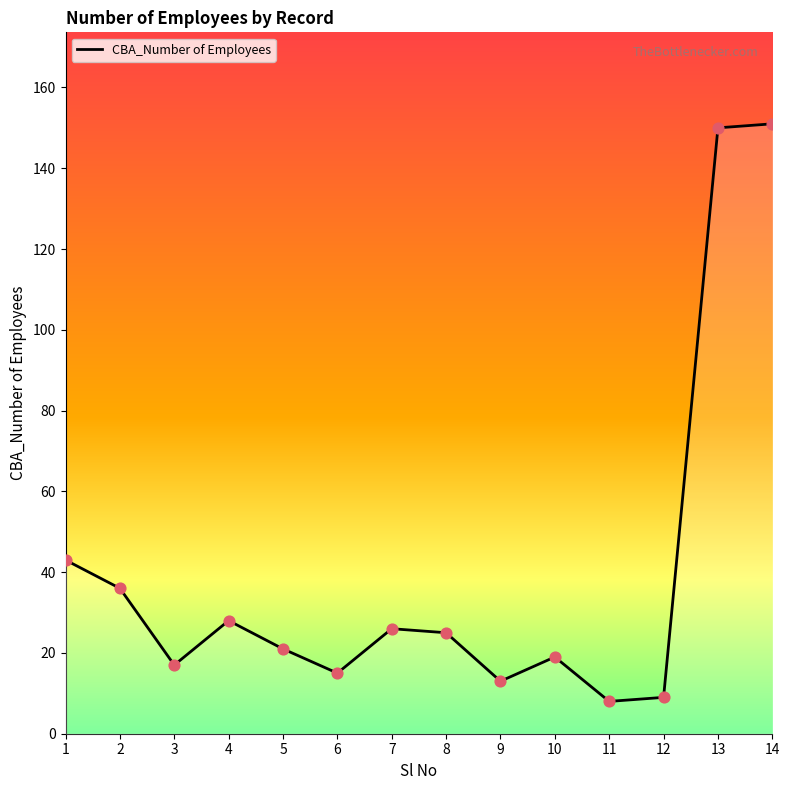

What is the change in value from 1 to 10?

-24